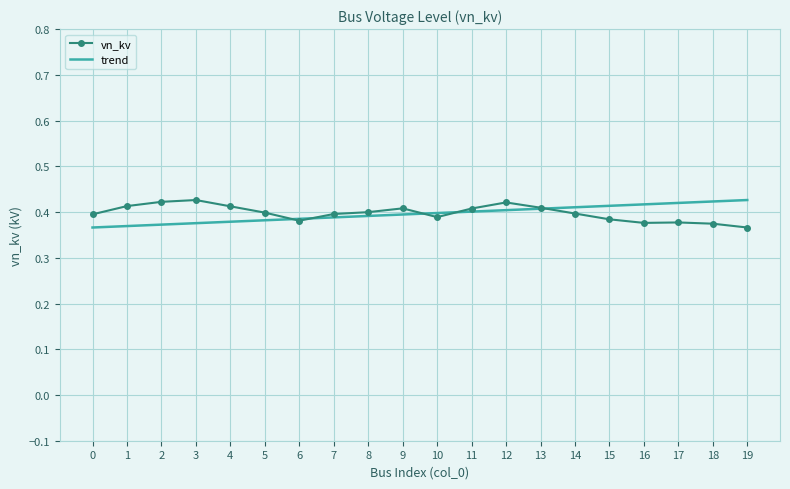

At how many categories does at least one series exceed 0?

20